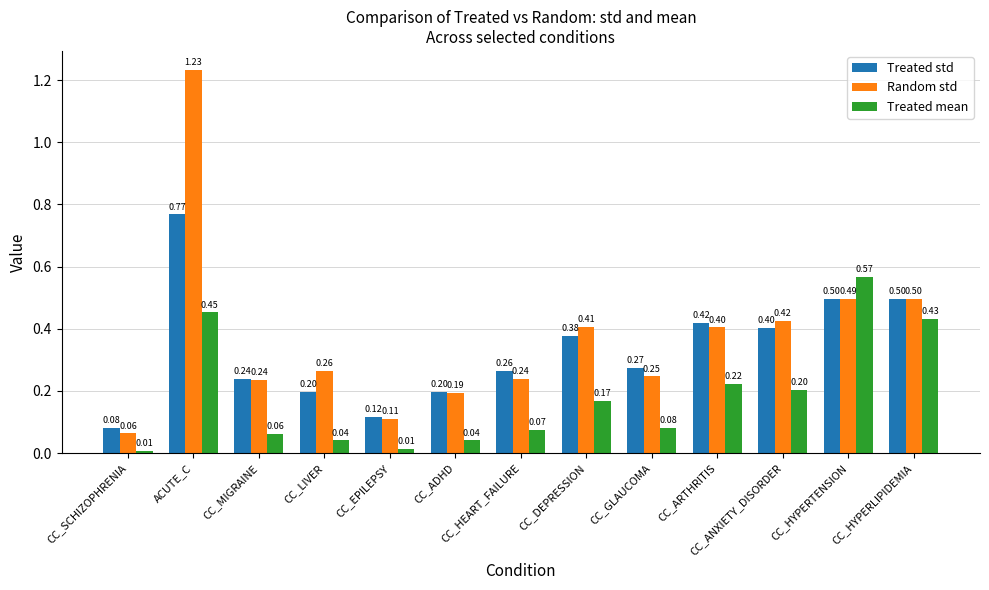

Which series has the widest spread of values?

Random std